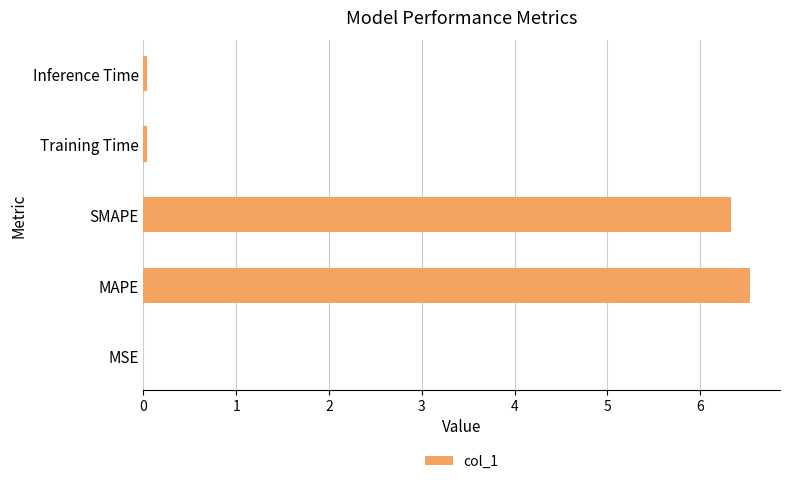

How many data points does each series have?

5